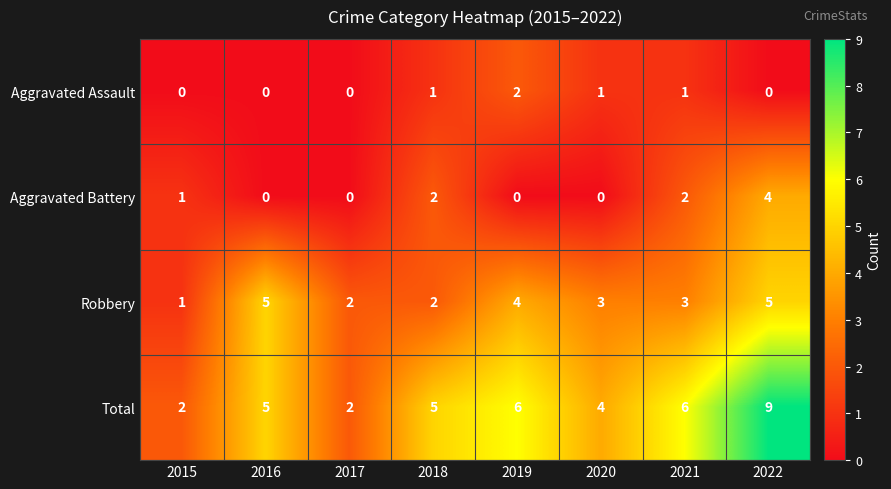

Which series has the largest total across all categories?

Total